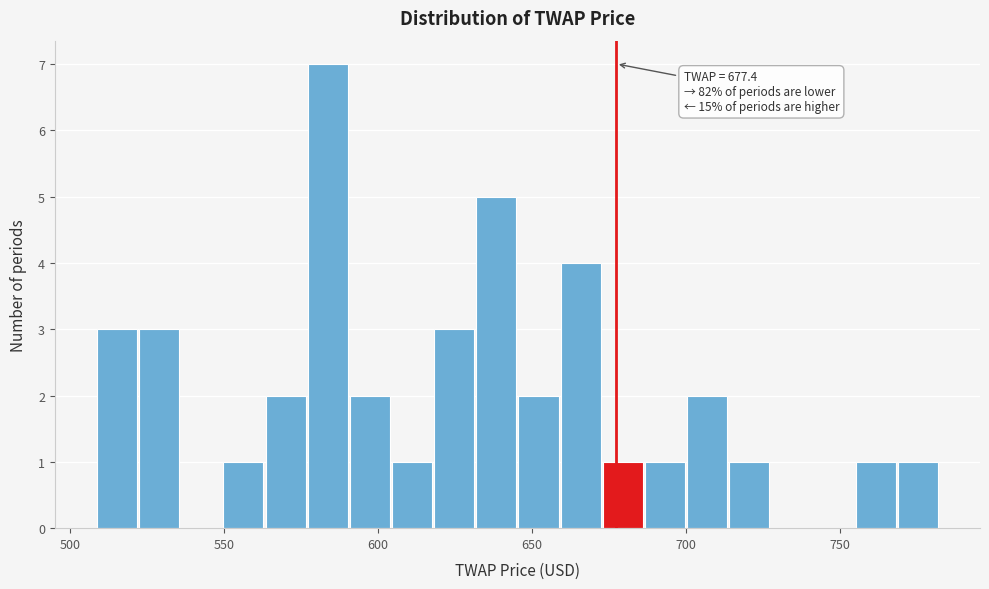

Around what value on the x-axis is the tallest bar? Give the approximate position of its centre, as read against the axis.

585